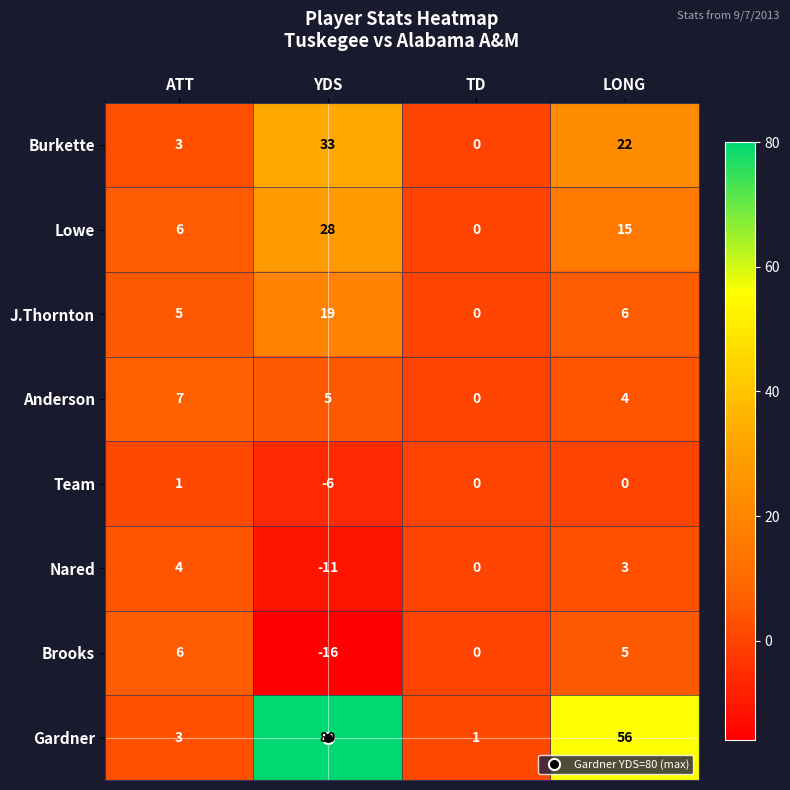

Between ATT and TD, which series saw the biggest shift?

Anderson